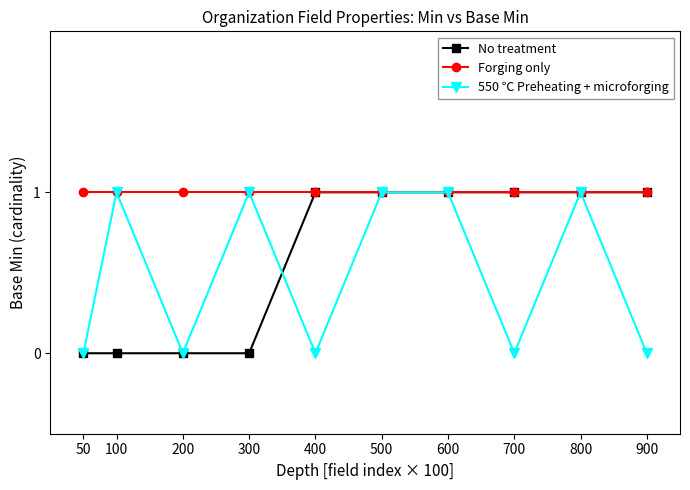

What is the total value across all series at 300?

2